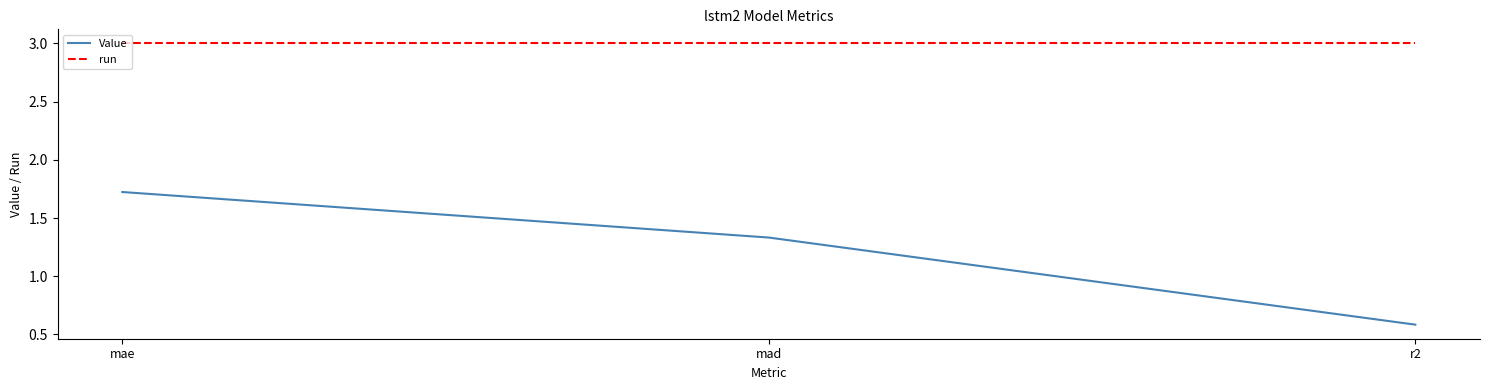

At which label does Value first exceed 1?

mae